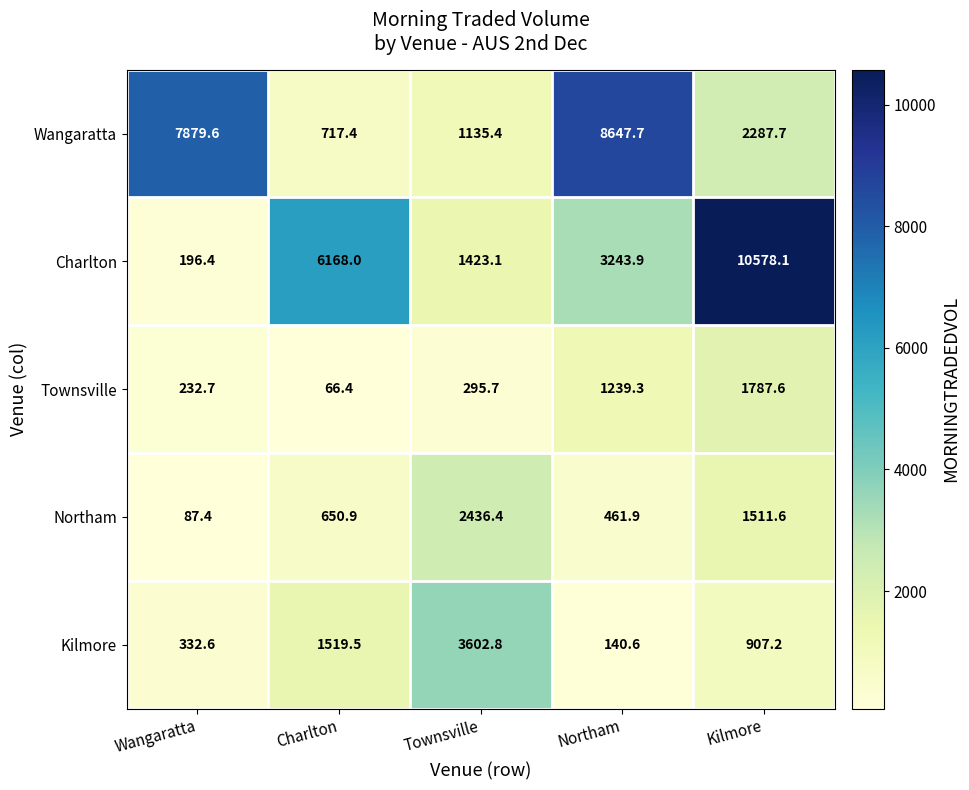

Reading left to right, transcribe all the data shown in this chart.

Wangaratta: Wangaratta=7879.6	Charlton=717.4	Townsville=1135.4	Northam=8647.7	Kilmore=2287.7
Charlton: Wangaratta=196.4	Charlton=6168.0	Townsville=1423.1	Northam=3243.9	Kilmore=10578.1
Townsville: Wangaratta=232.7	Charlton=66.4	Townsville=295.7	Northam=1239.3	Kilmore=1787.6
Northam: Wangaratta=87.4	Charlton=650.9	Townsville=2436.4	Northam=461.9	Kilmore=1511.6
Kilmore: Wangaratta=332.6	Charlton=1519.5	Townsville=3602.8	Northam=140.6	Kilmore=907.2